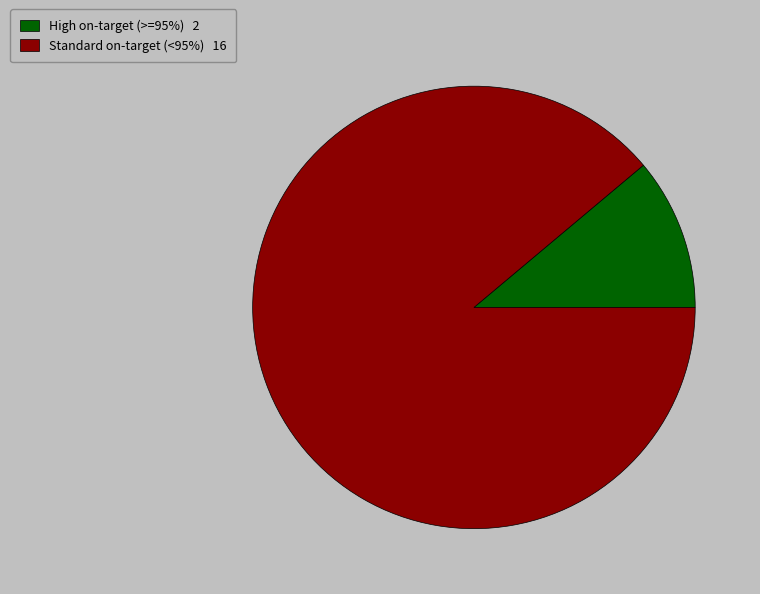

Do High on-target (>=95%) 2 and Standard on-target (<95%) 16 together represent more than half of the pie?

Yes